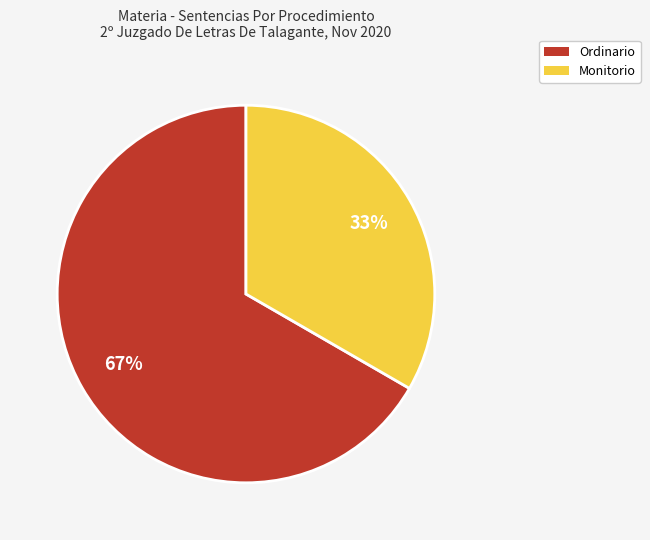

Is the sum of Ordinario and Monitorio greater than half?

Yes